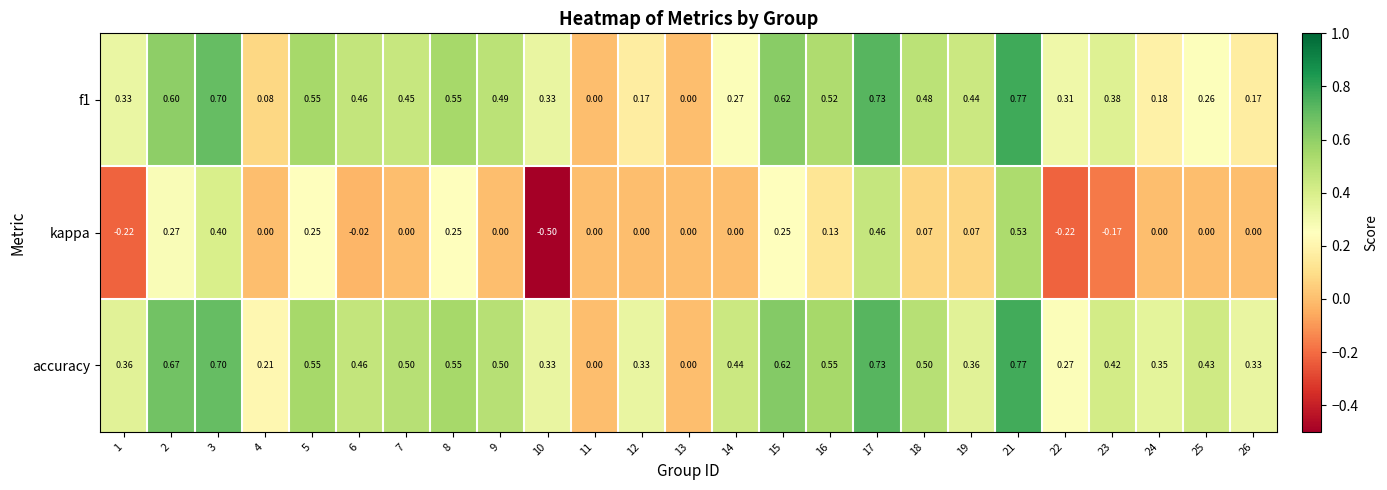

Which series has the widest spread of values?

kappa